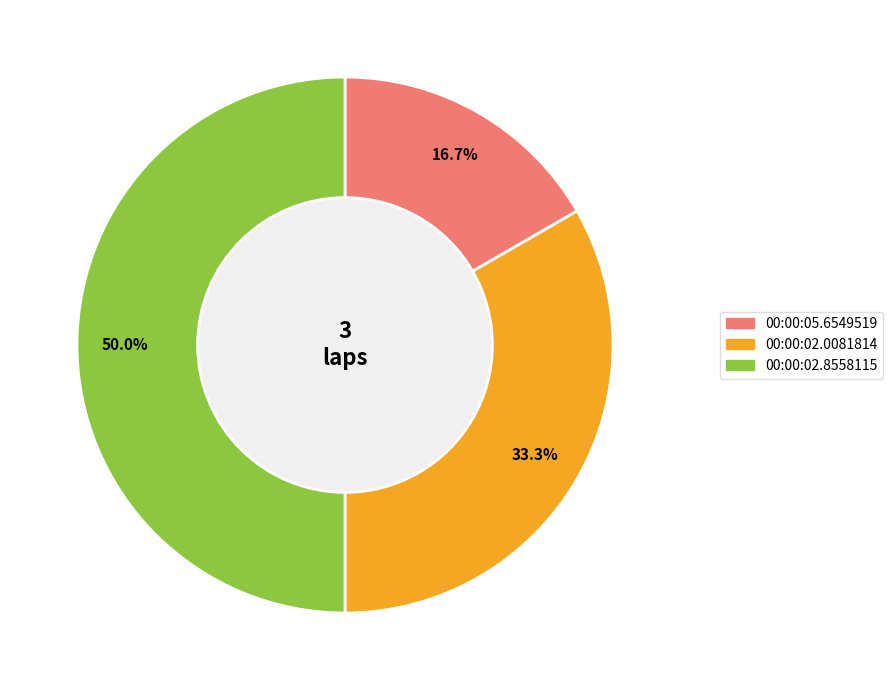

Between 00:00:02.8558115 and 00:00:02.0081814, which is larger?

00:00:02.8558115